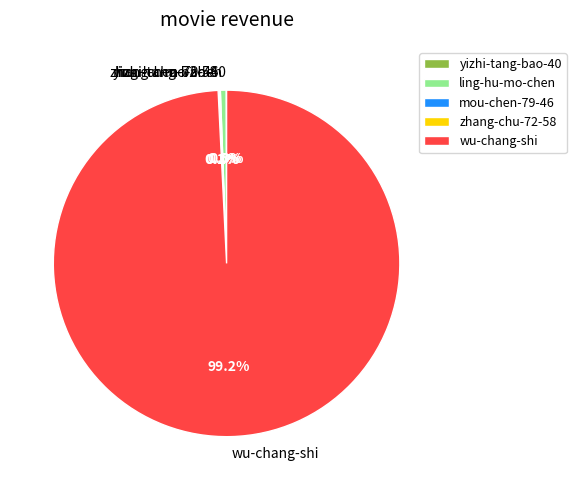

Is wu-chang-shi the majority of the pie?

Yes